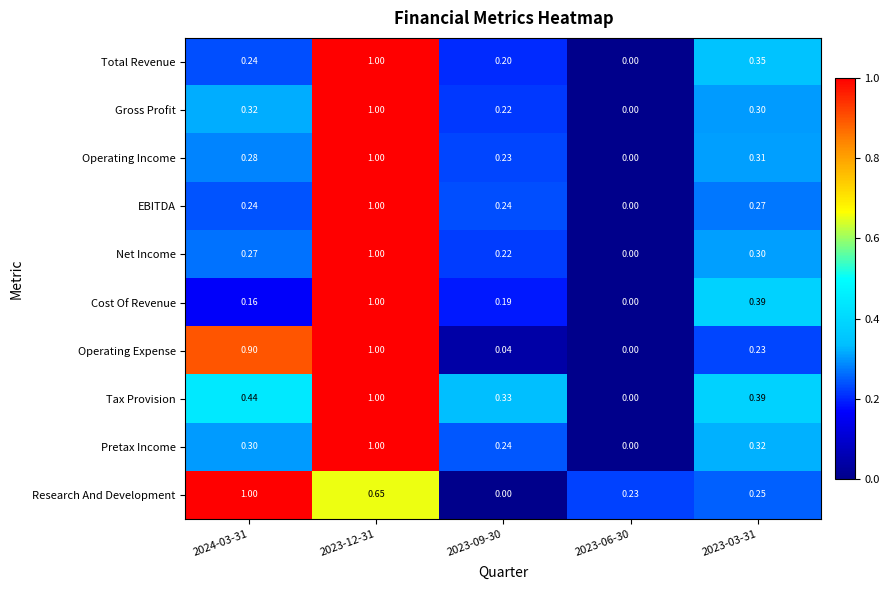

Which series changed the most between 2023-12-31 and 2023-03-31?

Operating Expense